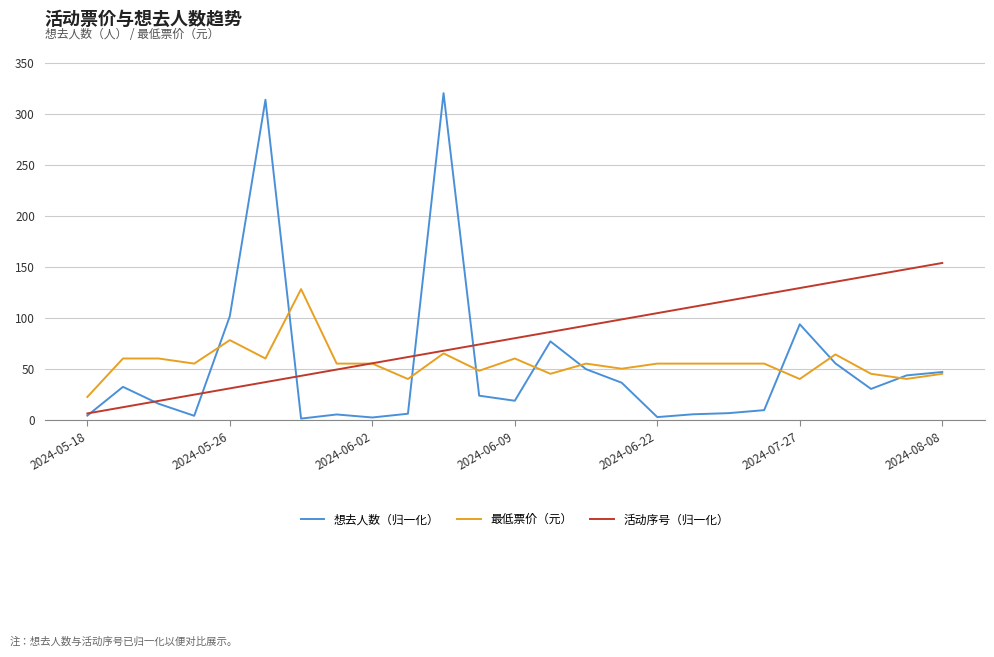

After their last crossing, which series has the higher values: 想去人数（归一化） or 活动序号（归一化）?

活动序号（归一化）